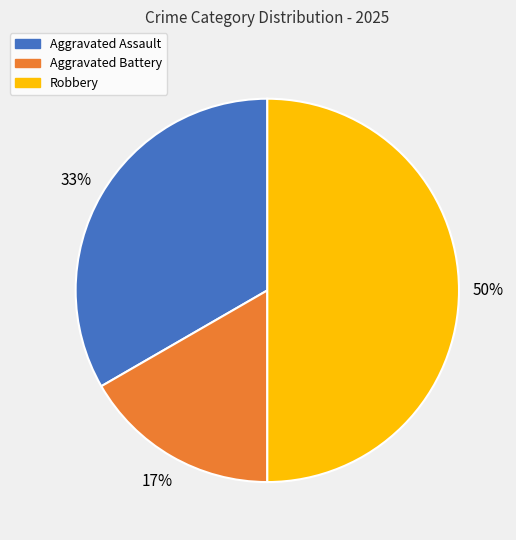

The Aggravated Battery slice represents 11% of the pie. True or false?

False